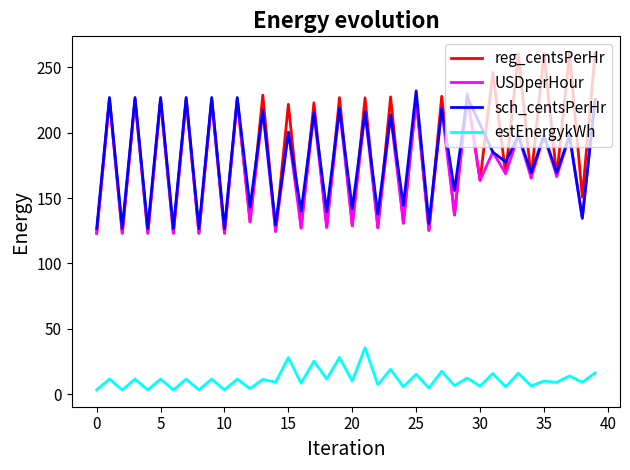

After their last crossing, which series has the higher values: sch_centsPerHr or reg_centsPerHr?

reg_centsPerHr